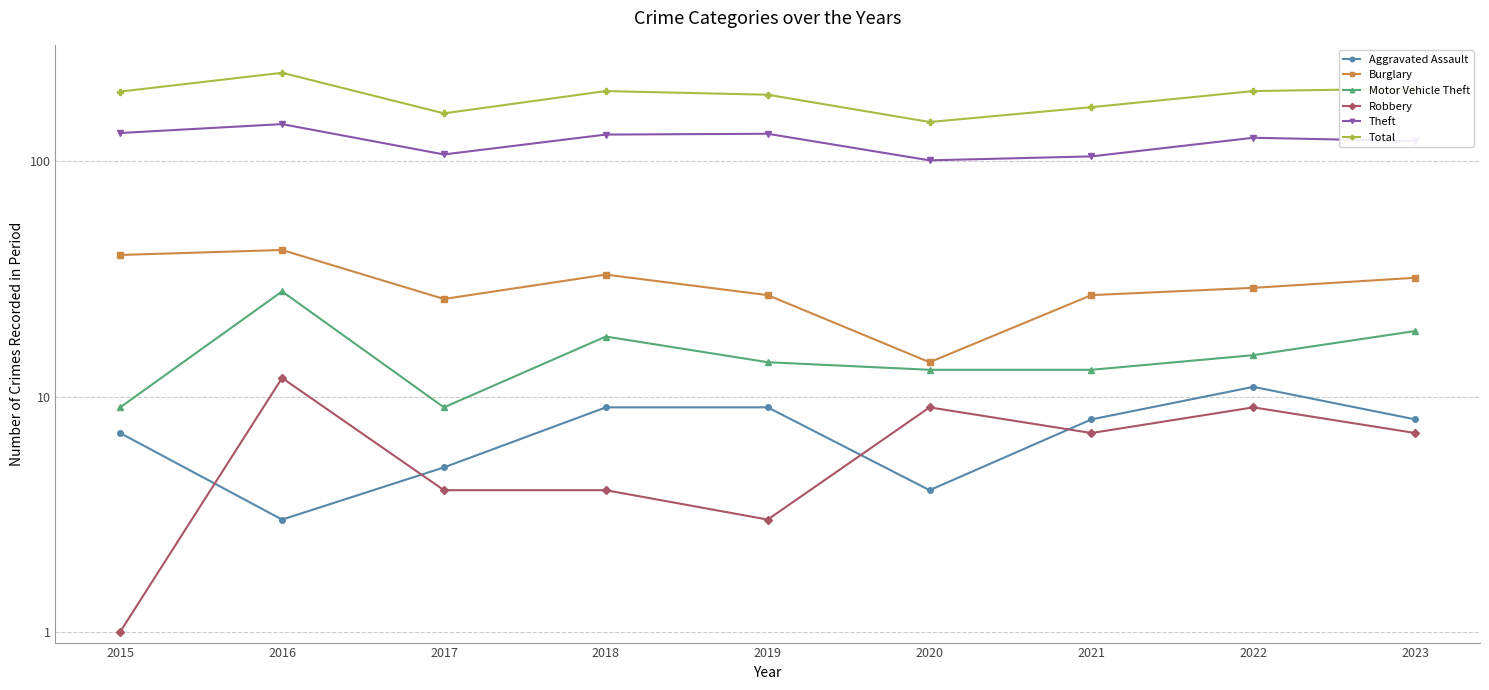

What is the sum of the Total values at 2019 and 2017?

352